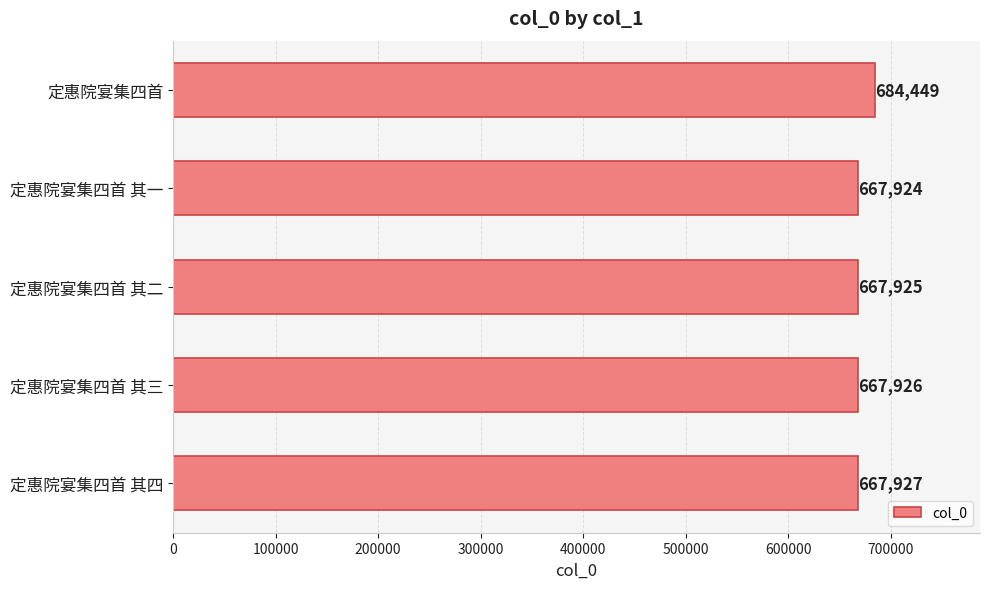

List the labels in order of value, largest first.

定惠院宴集四首, 定惠院宴集四首 其四, 定惠院宴集四首 其三, 定惠院宴集四首 其二, 定惠院宴集四首 其一